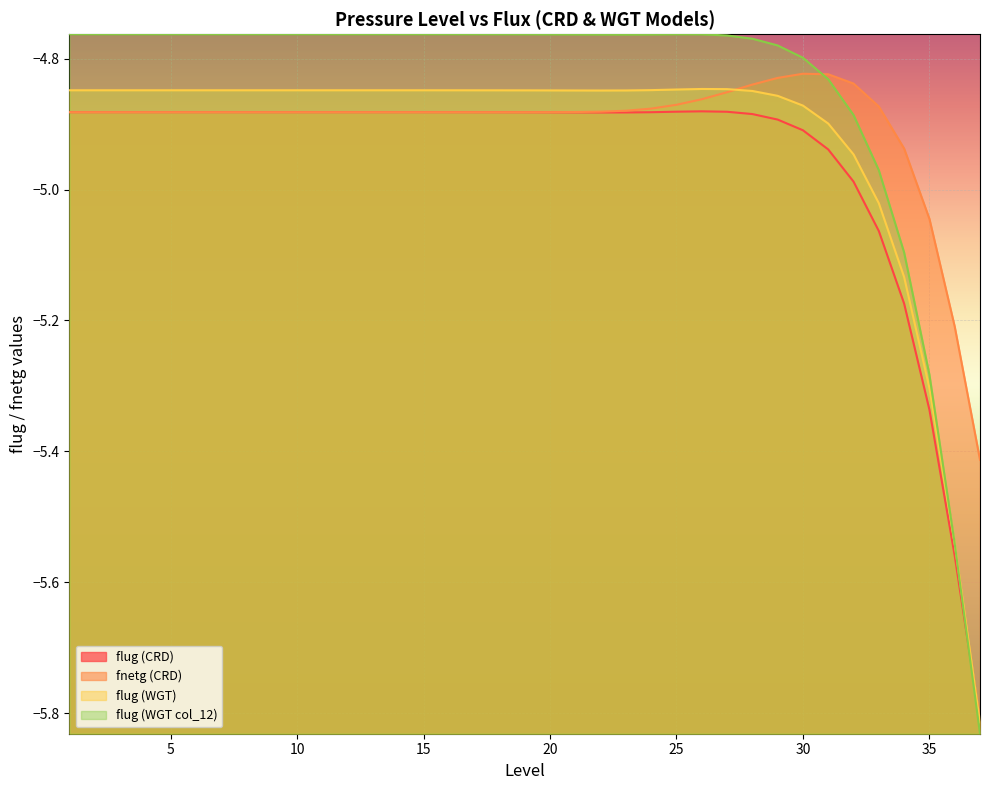

How many lines are shown in the chart?

4